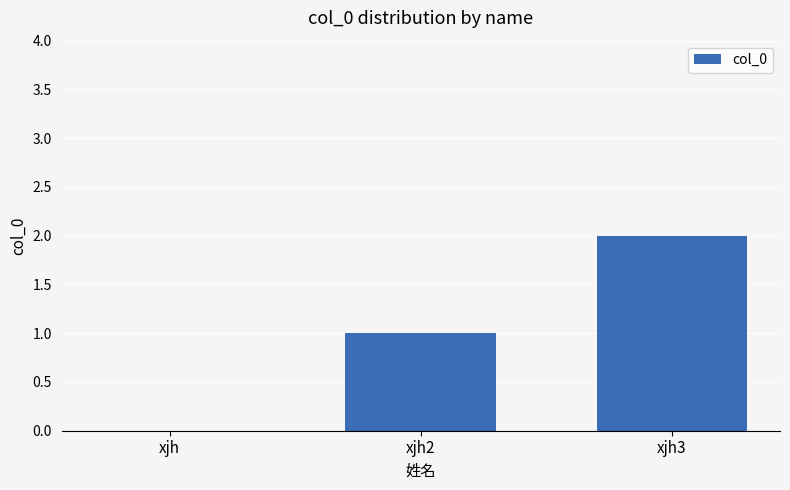

Count the values in the range 0 to 2.

3